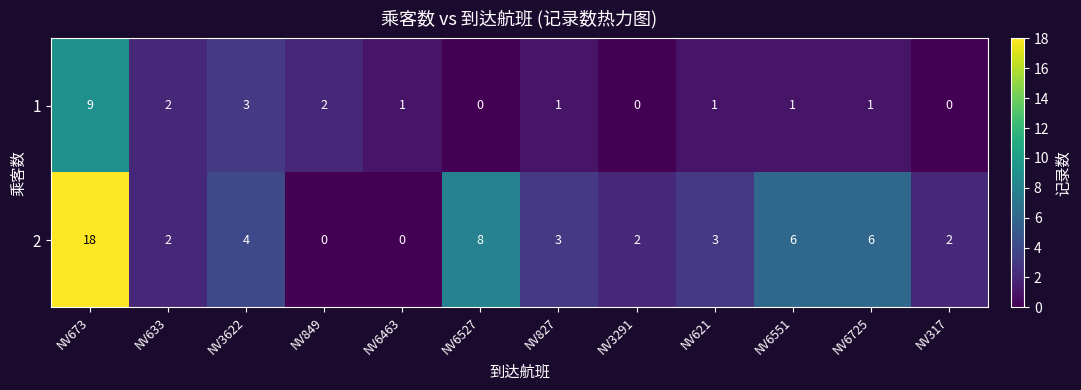

The 1 series shows -3 at NV6527. True or false?

False